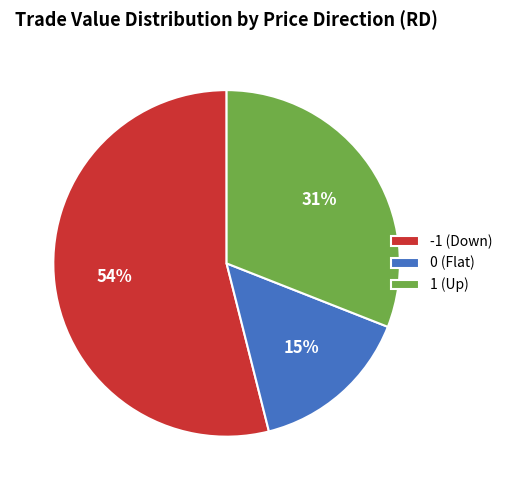

How many segments does this pie chart have?

3